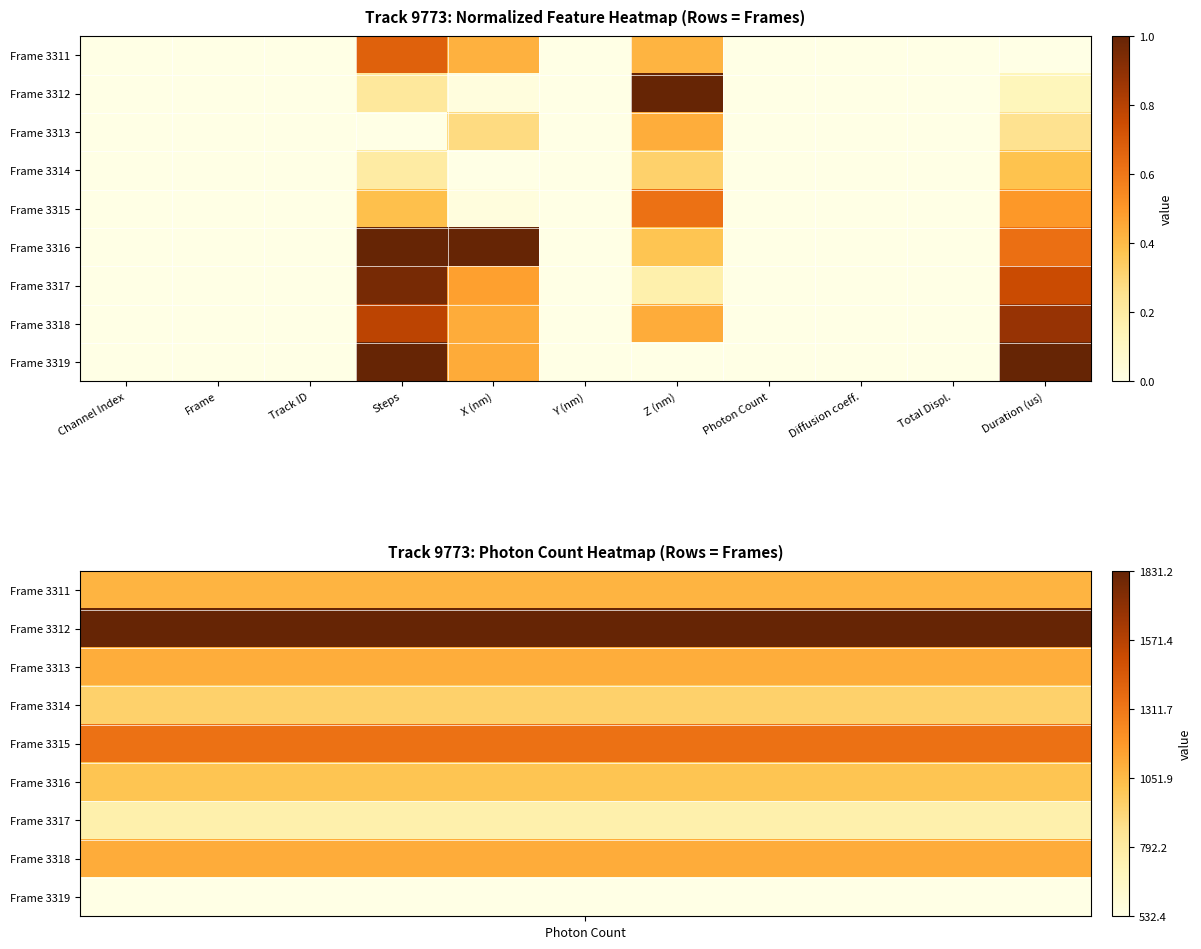

List the series in order of their peak value, highest first.

Frame 3312, Frame 3316, Frame 3319, Frame 3317, Frame 3318, Frame 3311, Frame 3315, Frame 3313, Frame 3314